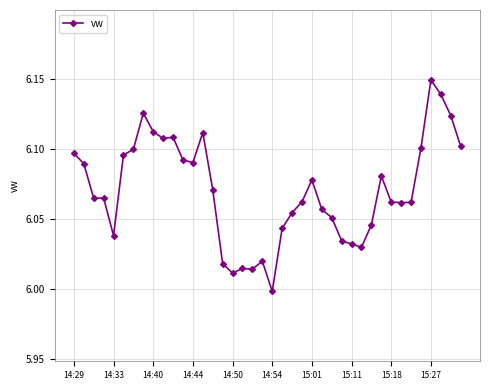

True or false: the data has more than 1 interior local peaks.

True